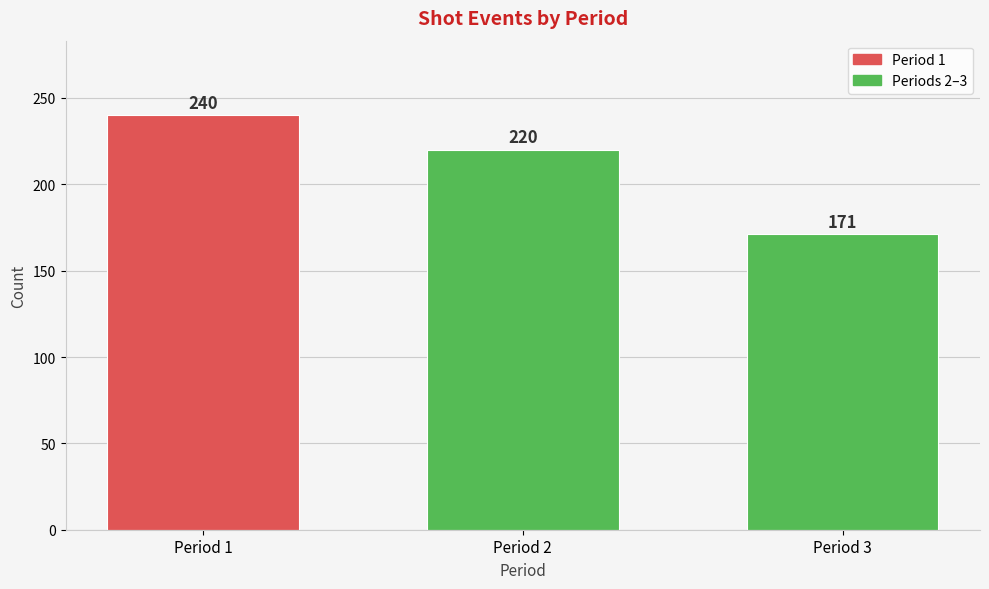

Reading left to right, what are all the values shown in this chart?

240	220	171